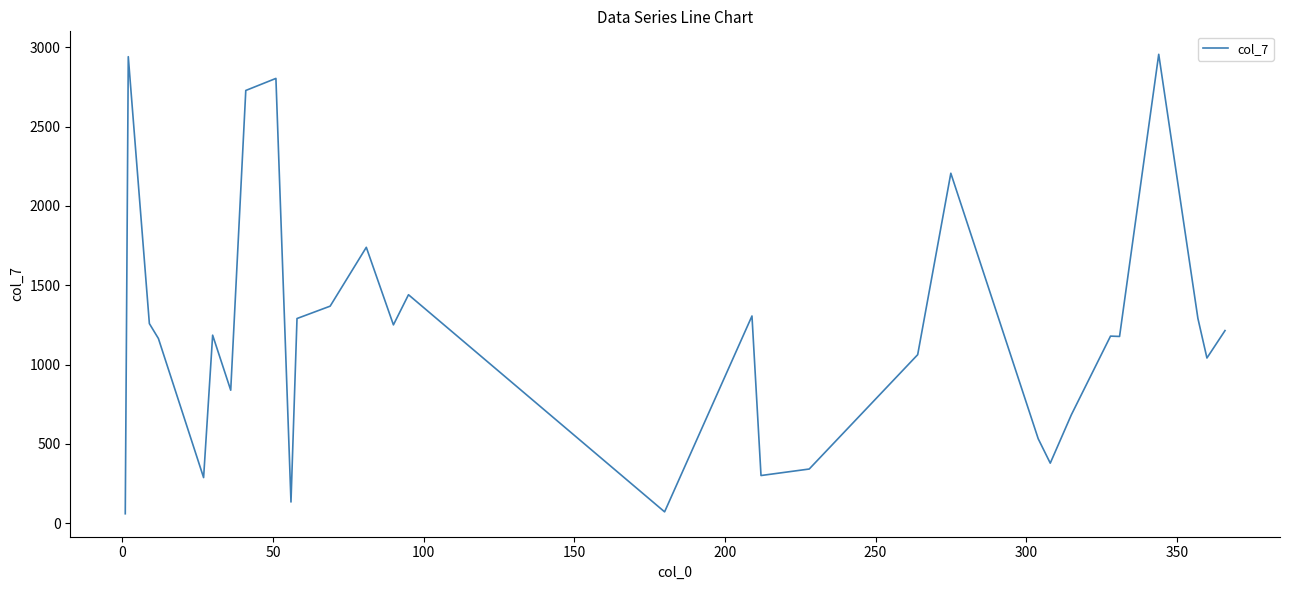

What is the maximum value shown in the chart?

2956